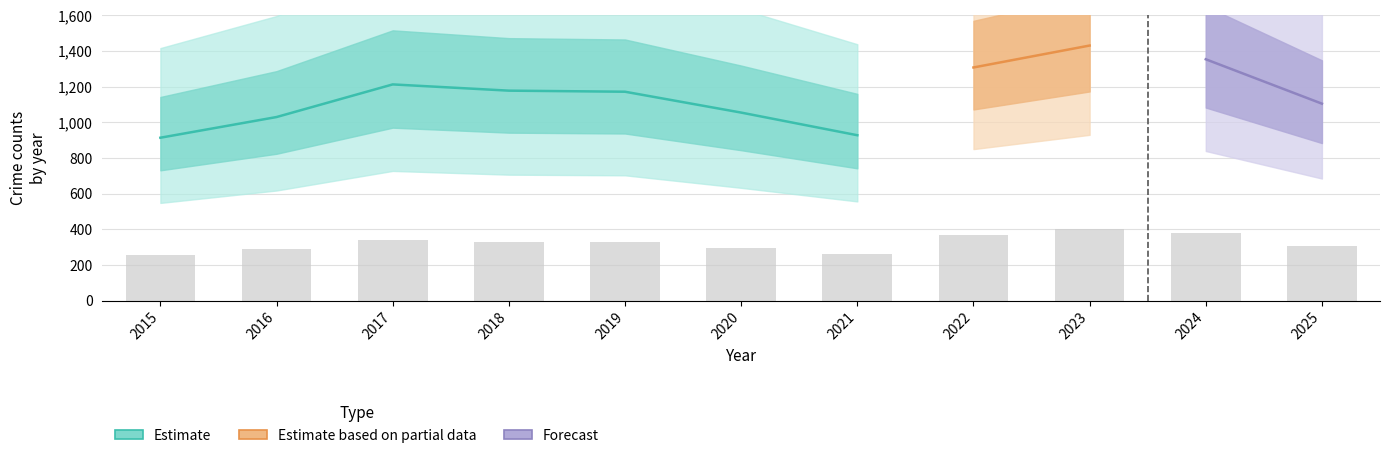

What is the spread (max minus min) of values at 2020?

566